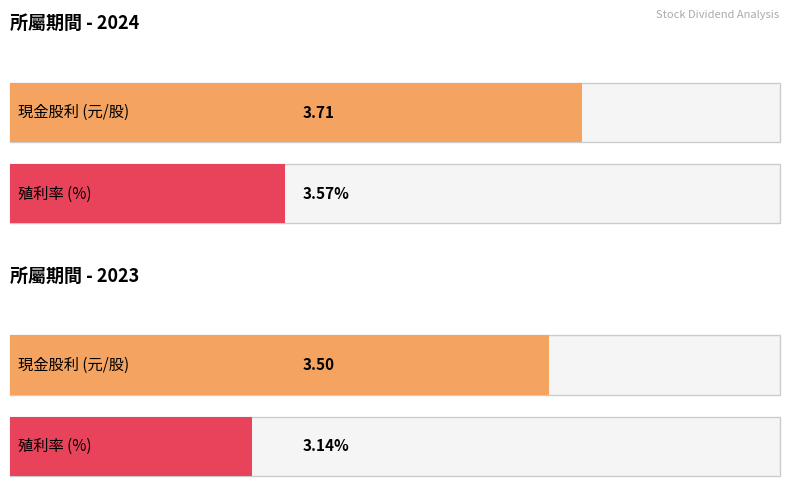

At which label does 現金股利 reach its peak?

2024